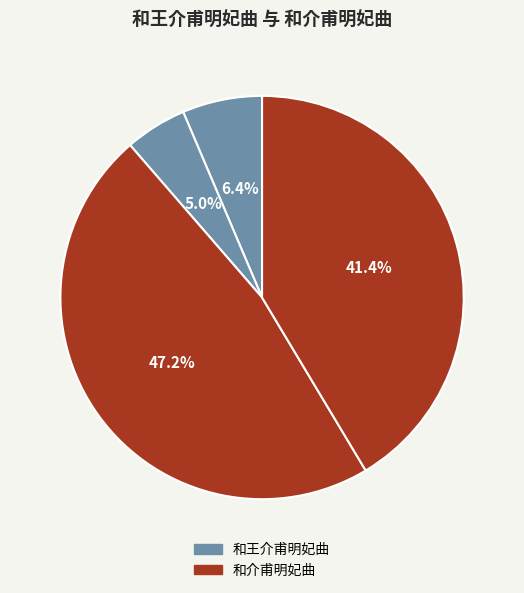

How many segments does this pie chart have?

4